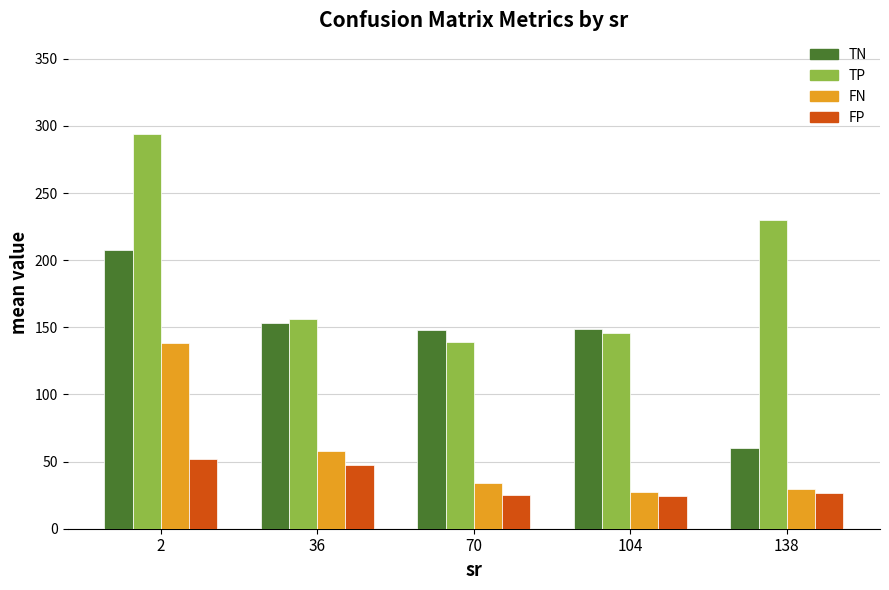

At 138, list the series in order from smallest to largest.

FP, FN, TN, TP